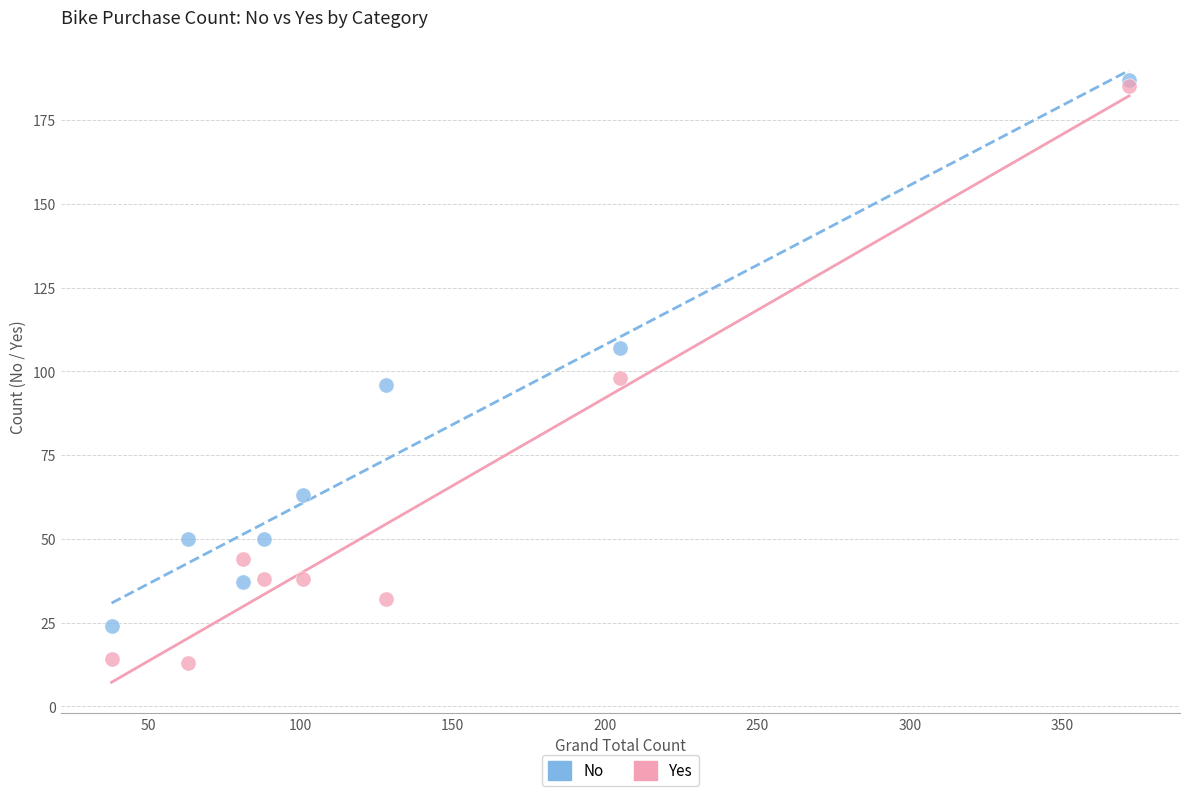

Which series has the widest spread of Y values?

Yes